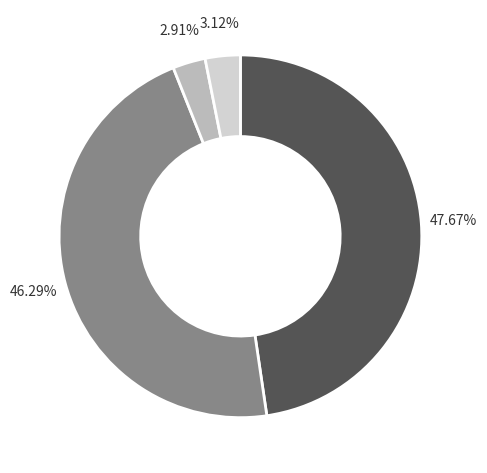

Is there a majority slice in this chart?

No